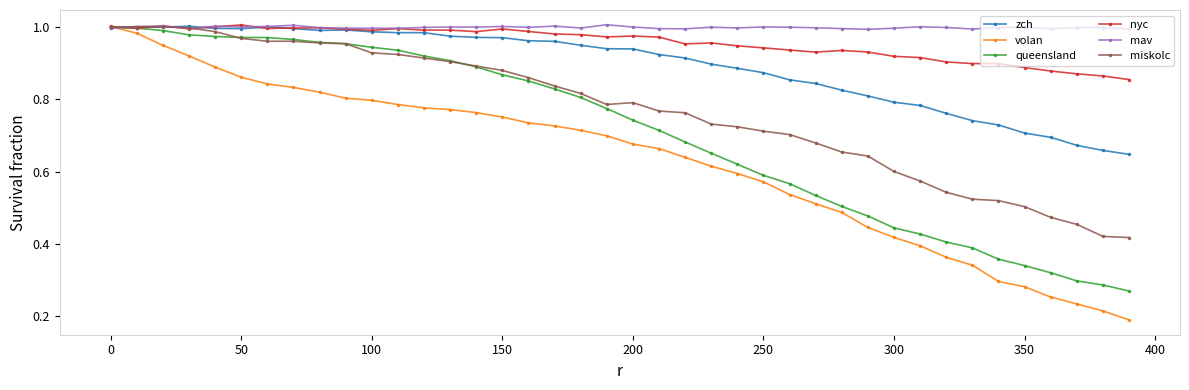

True or false: zch has more than 2 points higher than both neighbors.

True